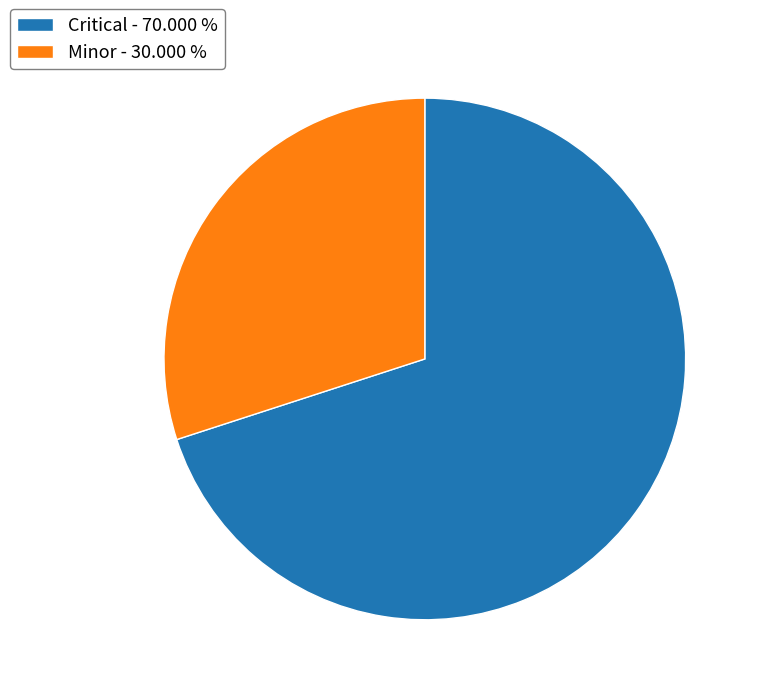

Count the number of slices in the pie.

2